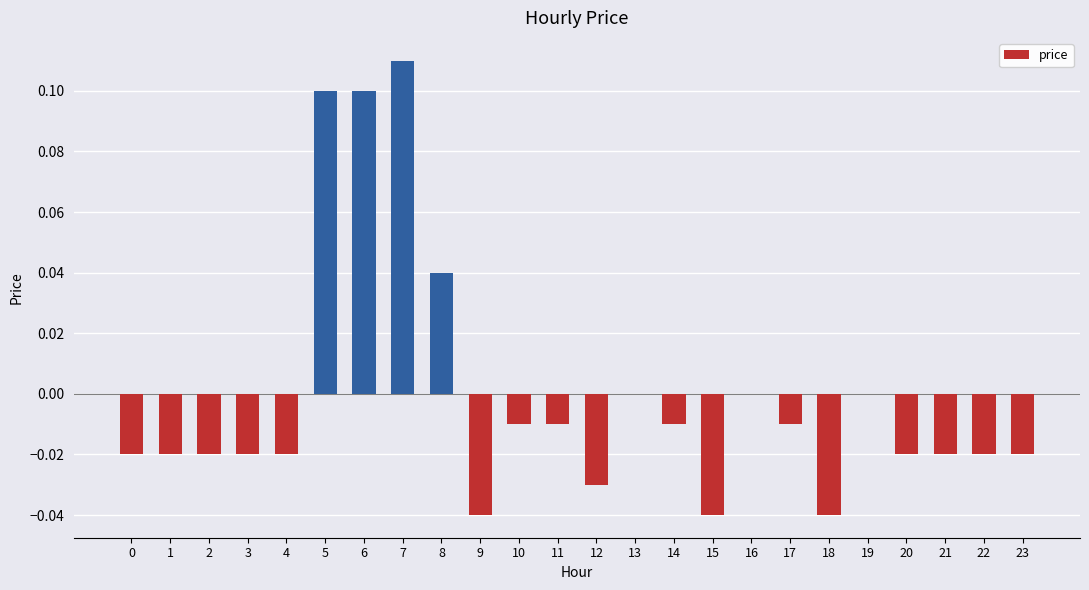

Between 5 and 23, which is larger?

5